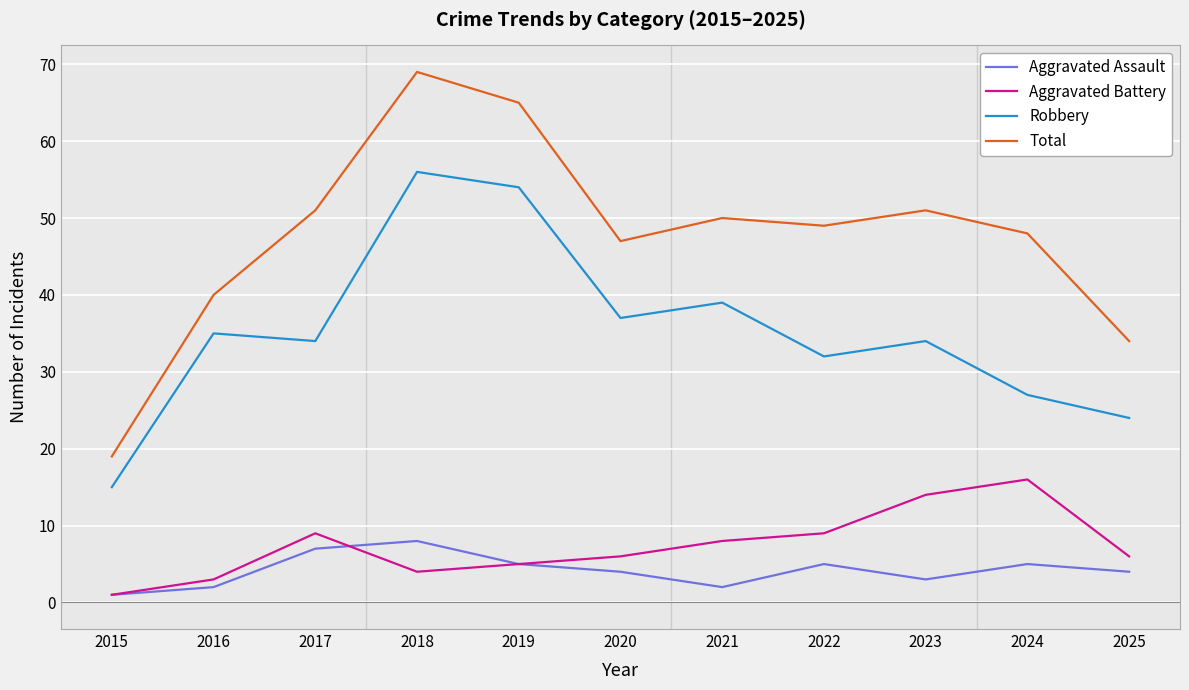

What is the difference between the highest and lowest values at 2017?

44